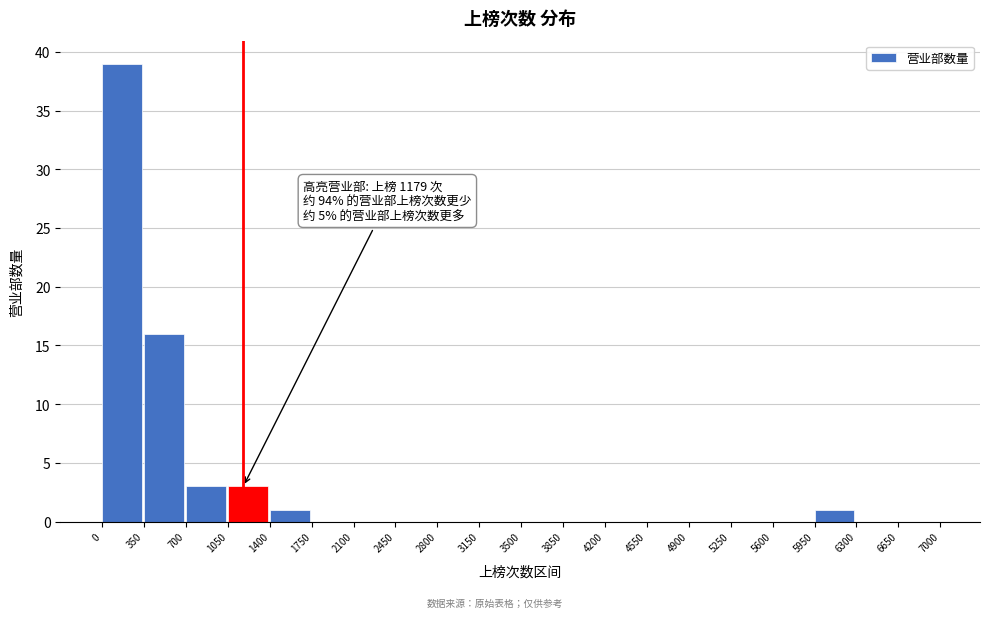

Which range on the x-axis has the tallest bar?

0 to 350